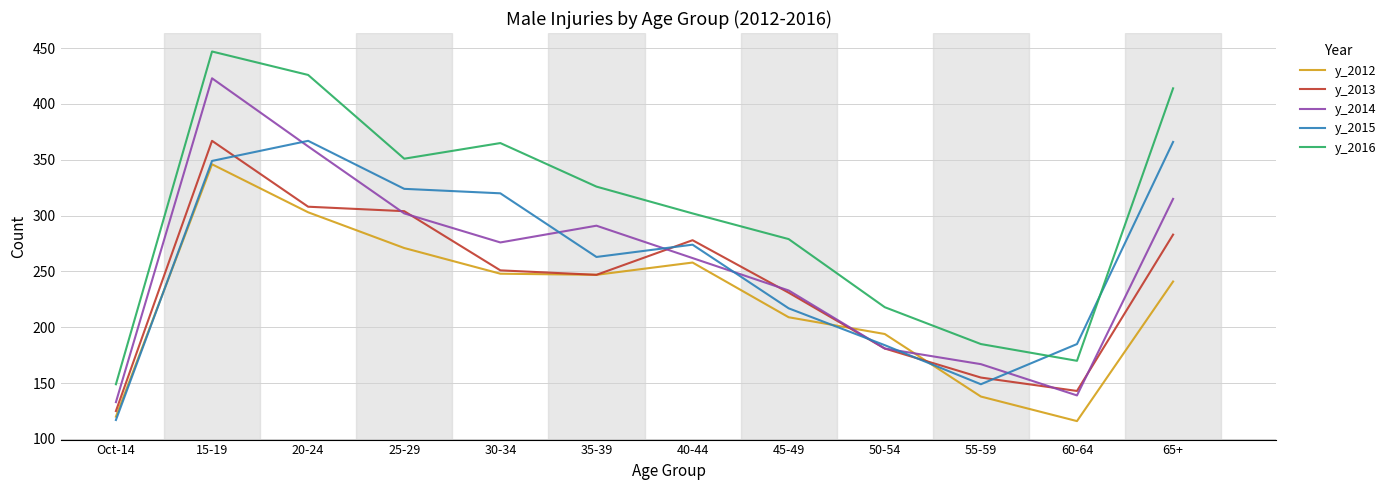

Which series has the largest total across all categories?

y_2016